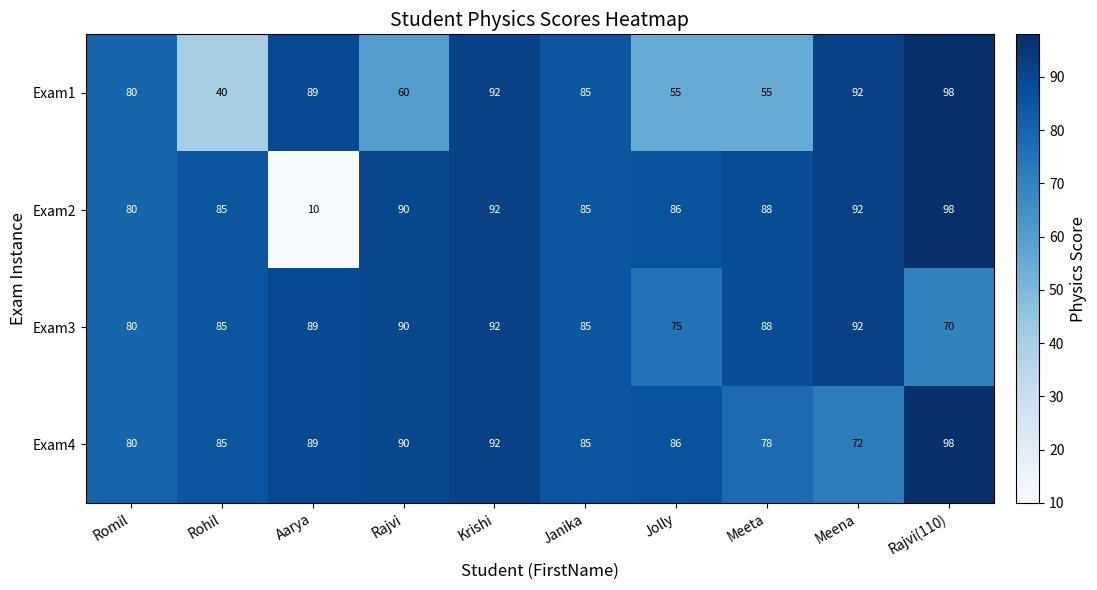

Is it true that Exam3 equals 30 at Janika?

False